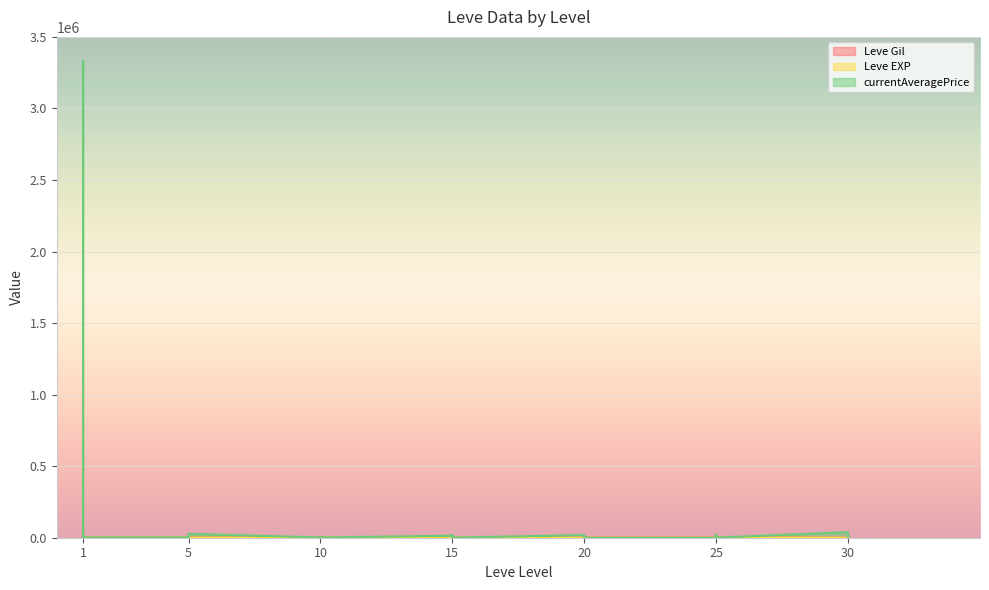

Where is the first local maximum for currentAveragePrice?

1